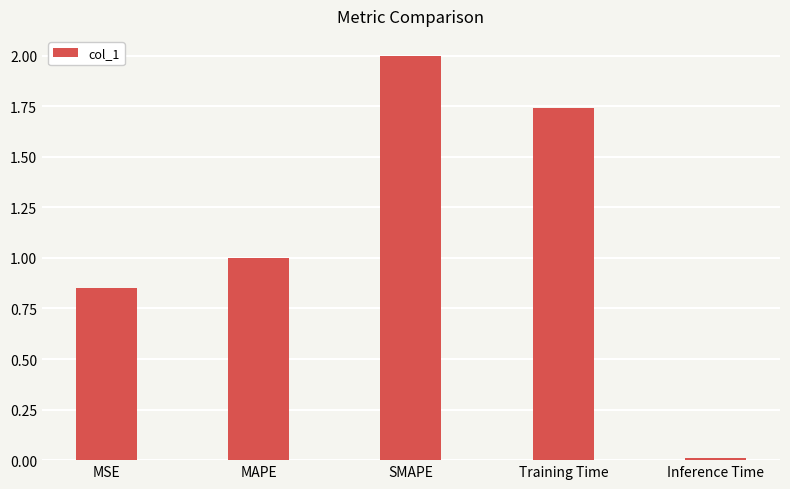

Rank the categories by value from lowest to highest.

Inference Time, MSE, MAPE, Training Time, SMAPE